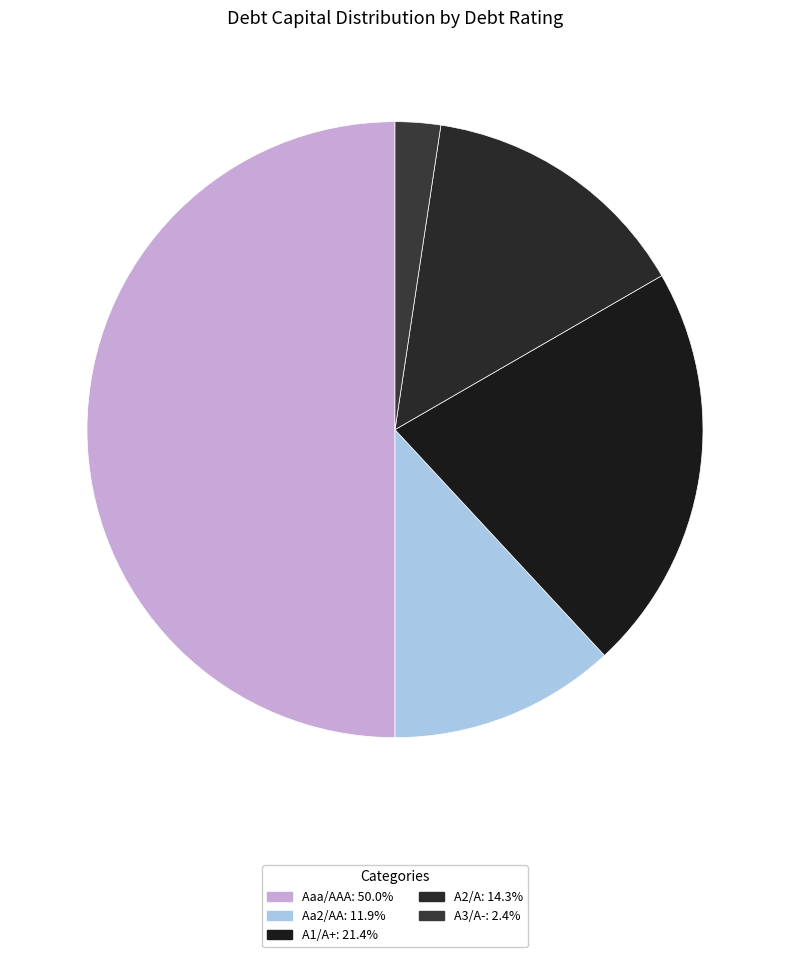

What portion of the pie excludes A1/A+?

78.6%